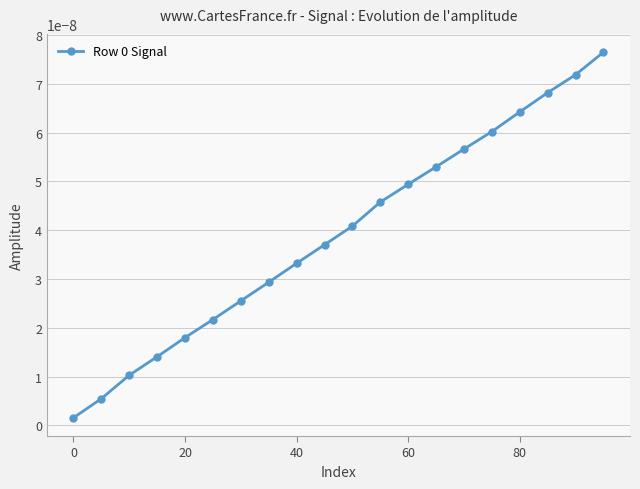

True or false: the data has more than 0 interior local peaks.

False